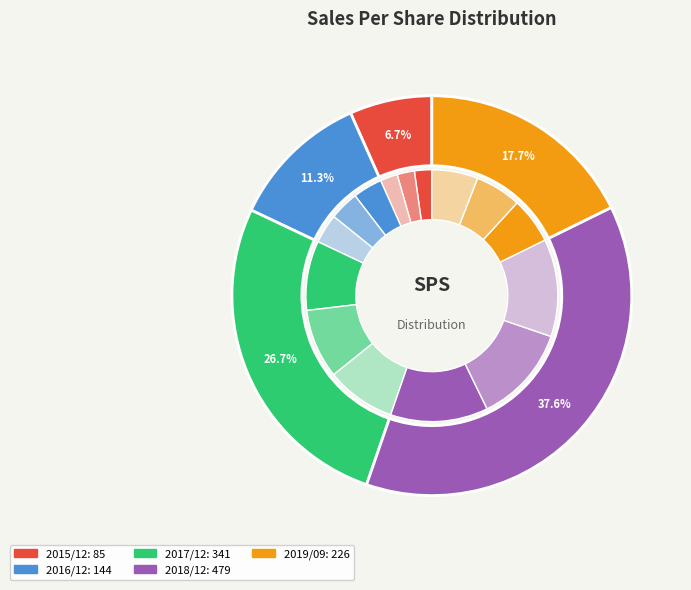

How many slices are in this pie chart?

5